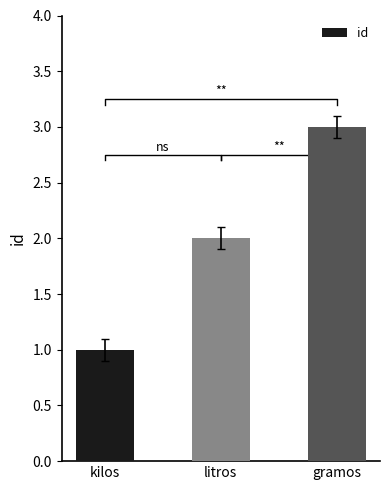

Which category has the highest value across all series?

gramos